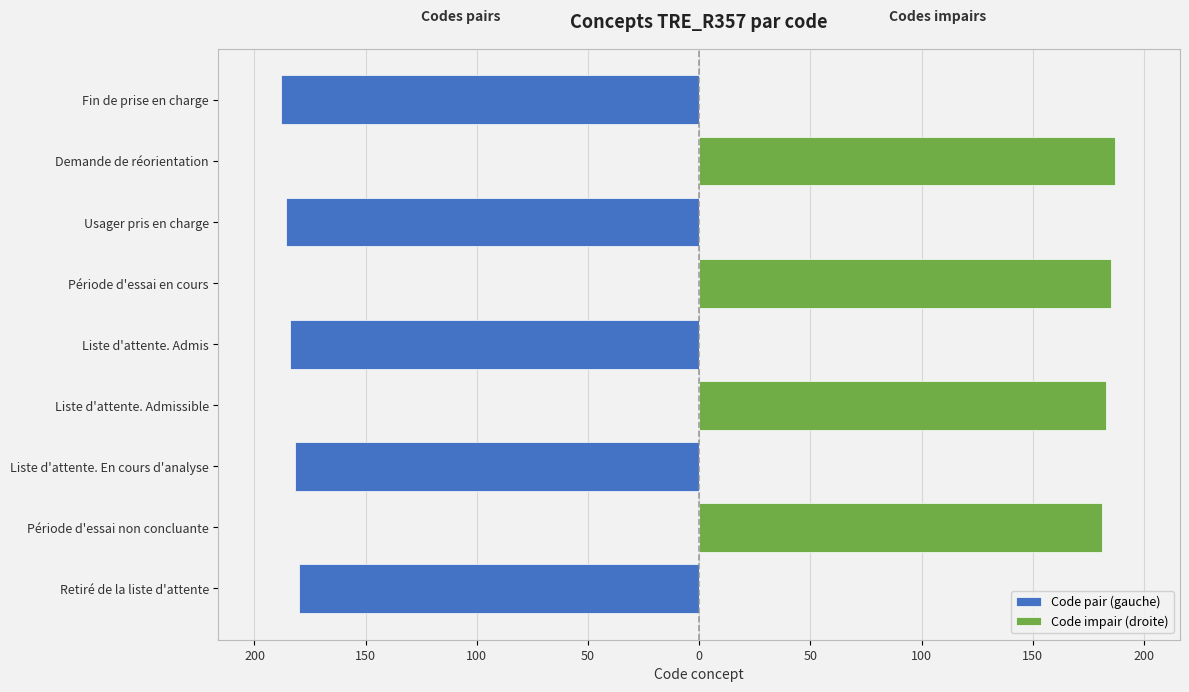

What is the maximum value shown in the chart?

187